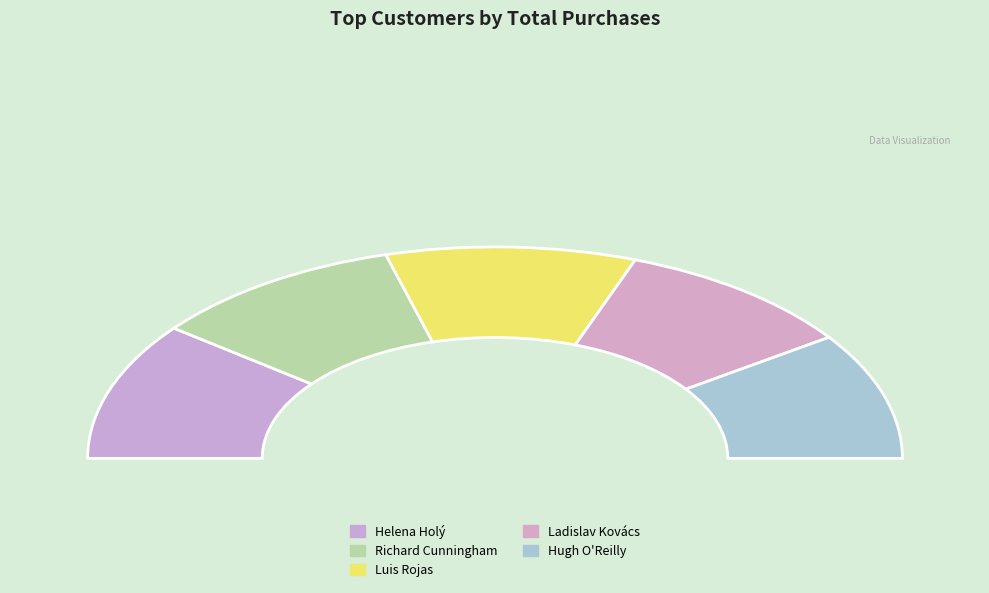

Which category has the smallest portion of the pie?

Ladislav Kovács